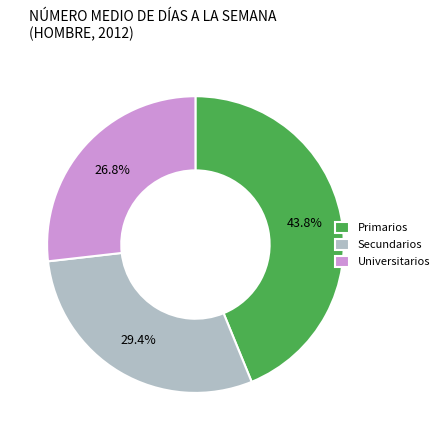

How many slices are in this pie chart?

3